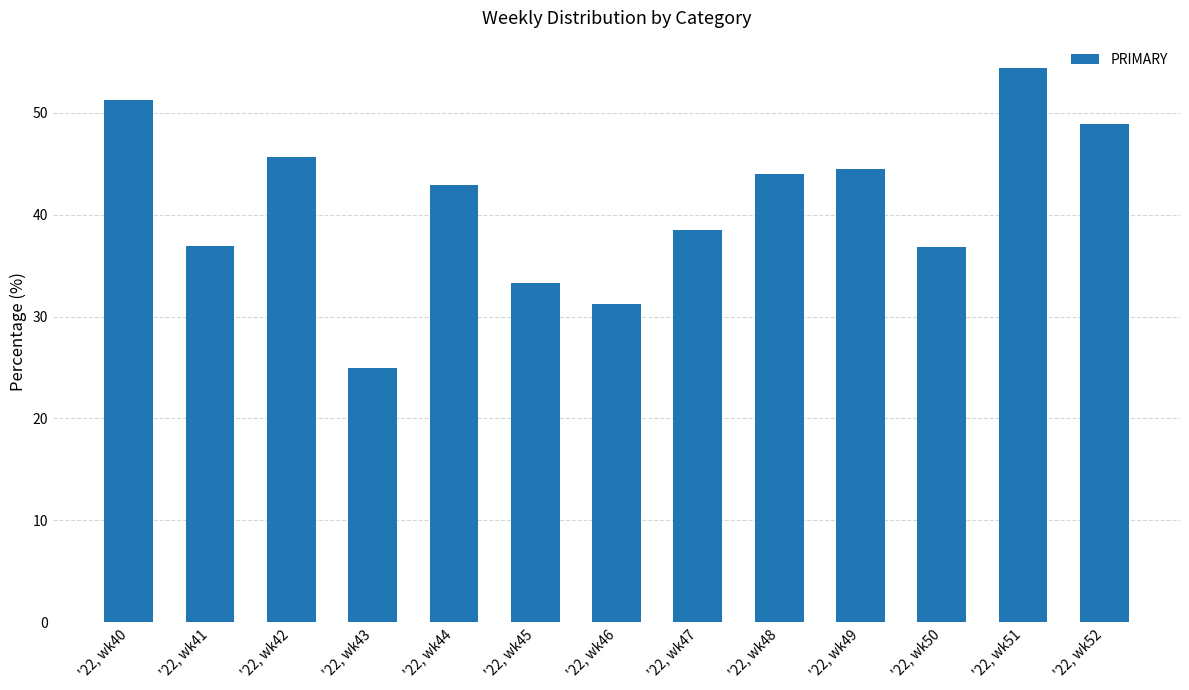

What is the change in value from '22, wk40 to '22, wk42?

-5.6